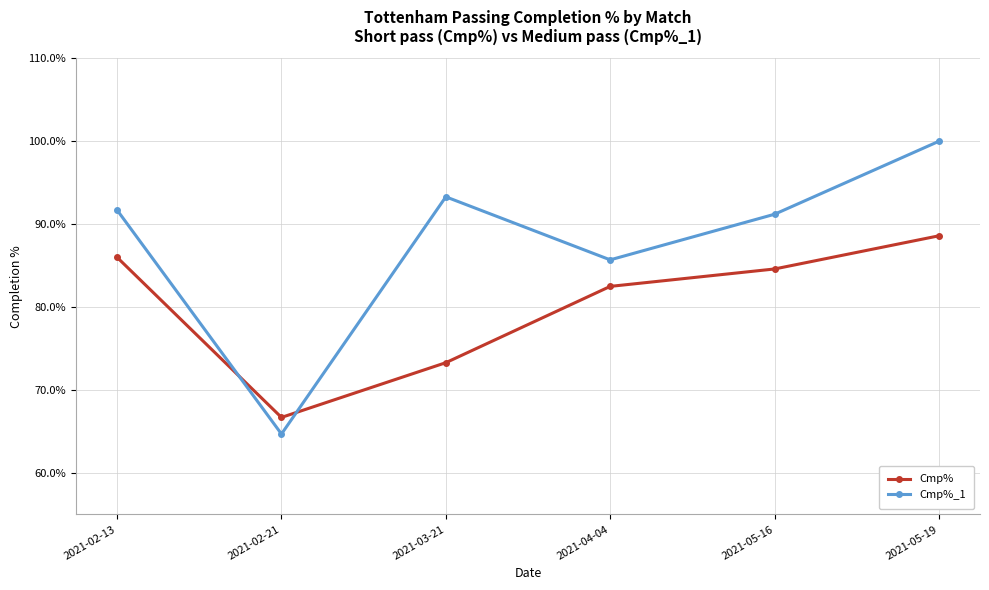

The Cmp%_1 series shows 163.9 at 2021-02-13. True or false?

False